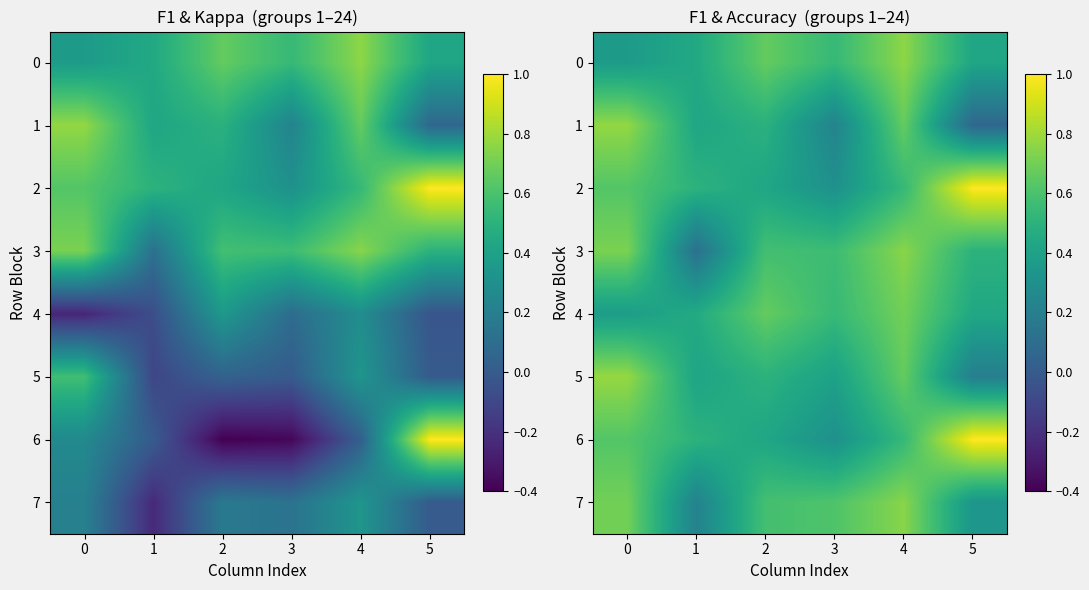

List the series in order of their peak value, highest first.

2, 6, 5, 1, 0, 3, 7, 4